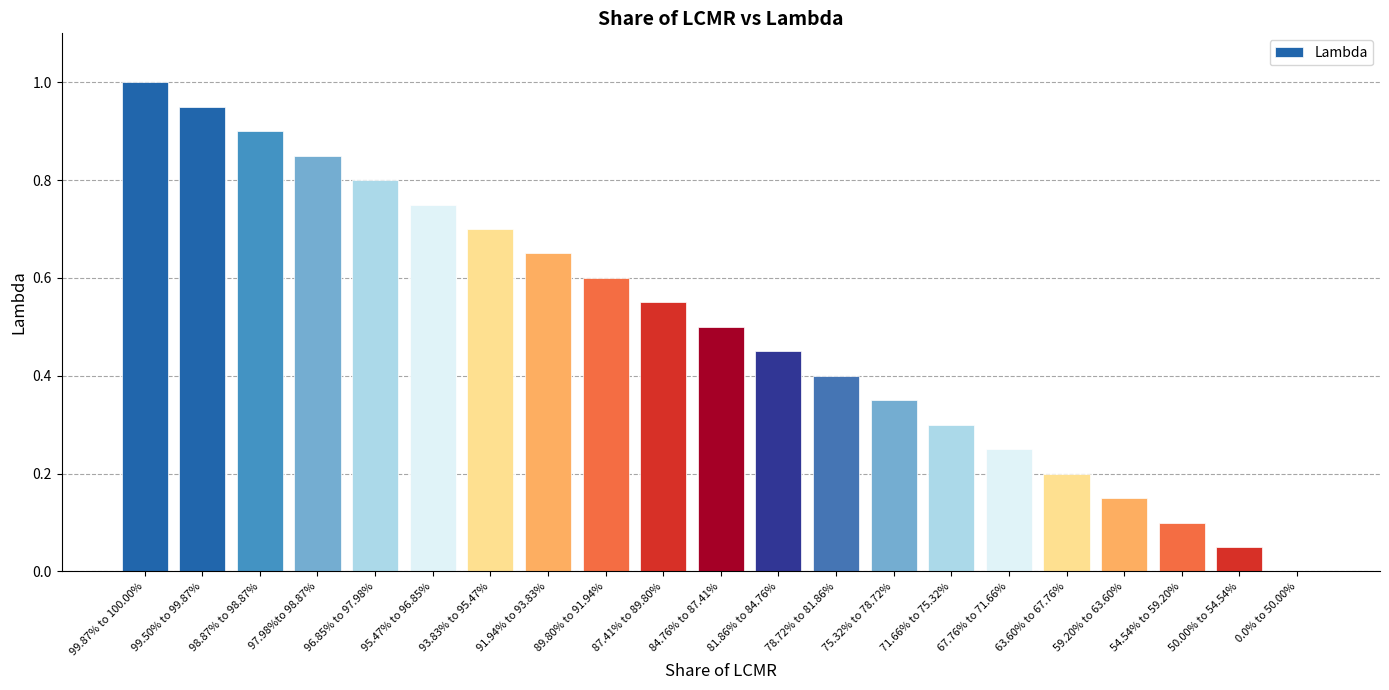

What is the sum of all values?

10.5